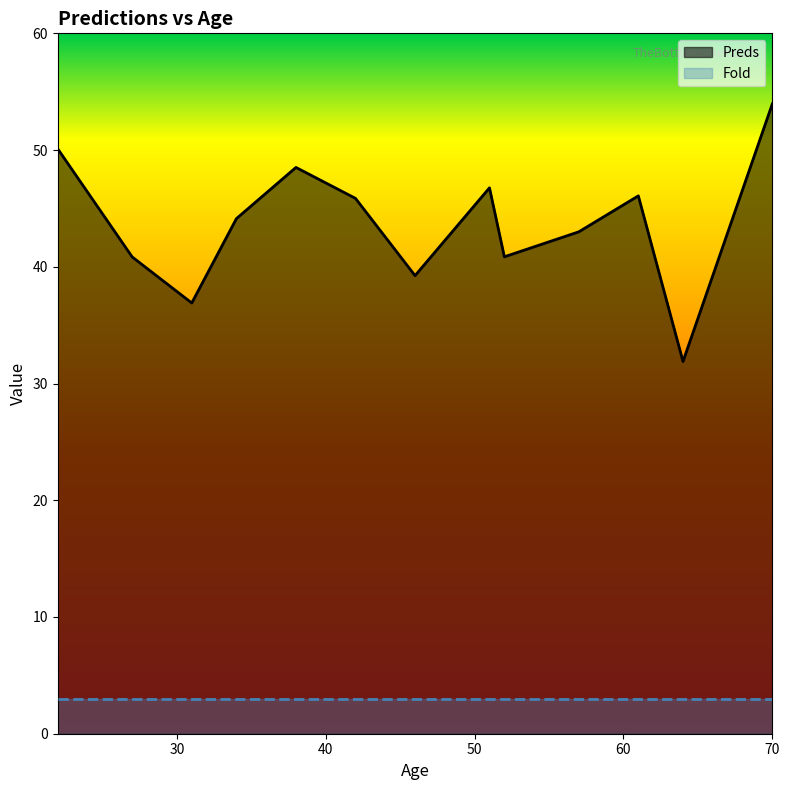

What is the approximate value at 70?

54.0